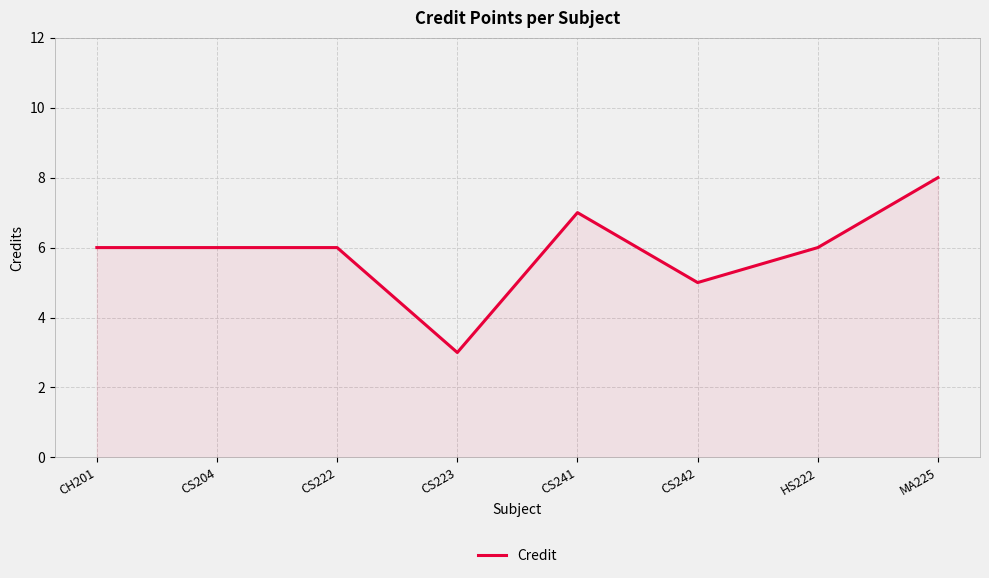

Which category has the lowest value across all series?

CS223